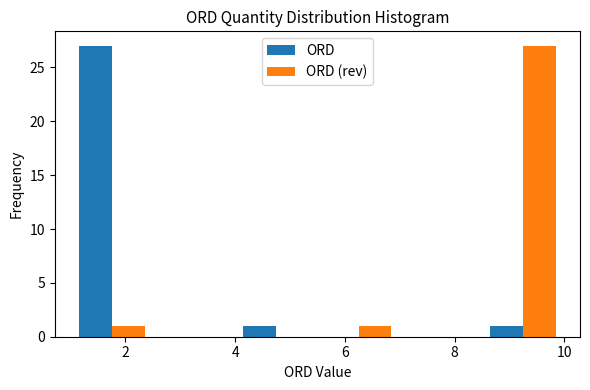

Reading left to right, list every range on the x-axis with the height of the bar of each series over it. Neither the bar edges nor the heights are printed on the chart, so give them approximately, as read against the axes.

1.0 to 2.5: ORD=27	ORD (rev)=1
2.5 to 4.0: ORD=0	ORD (rev)=0
4.0 to 5.5: ORD=1	ORD (rev)=0
5.5 to 7.0: ORD=0	ORD (rev)=1
7.0 to 8.5: ORD=0	ORD (rev)=0
8.5 to 10.0: ORD=1	ORD (rev)=27